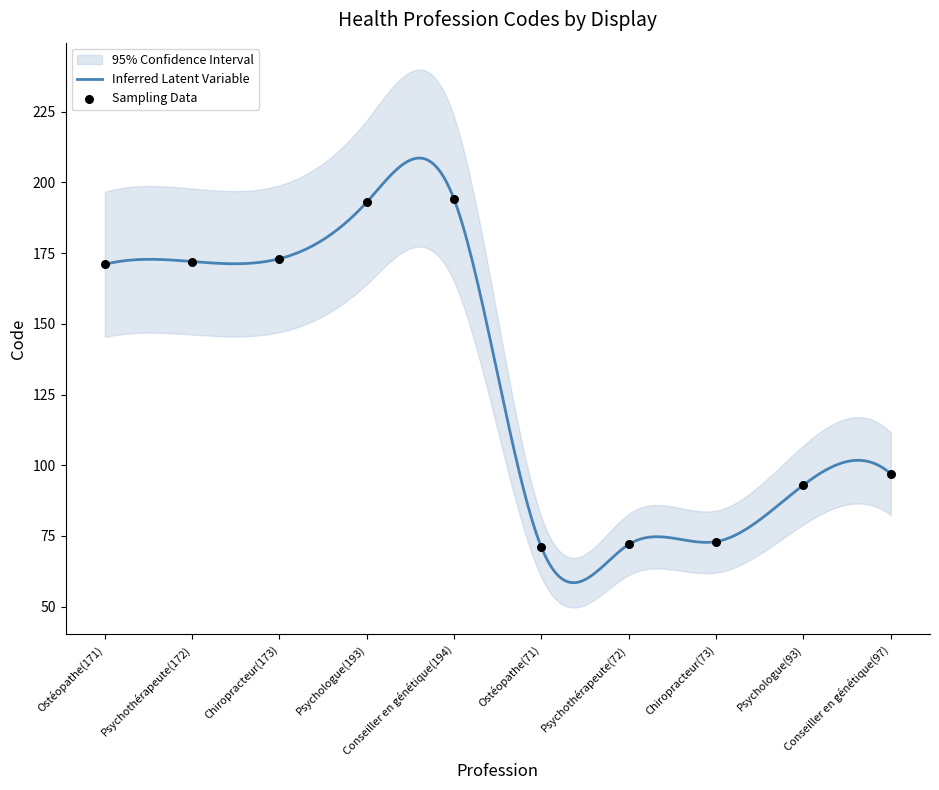

What is the change in value from Psychothérapeute(172) to Ostéopathe(71)?

-101